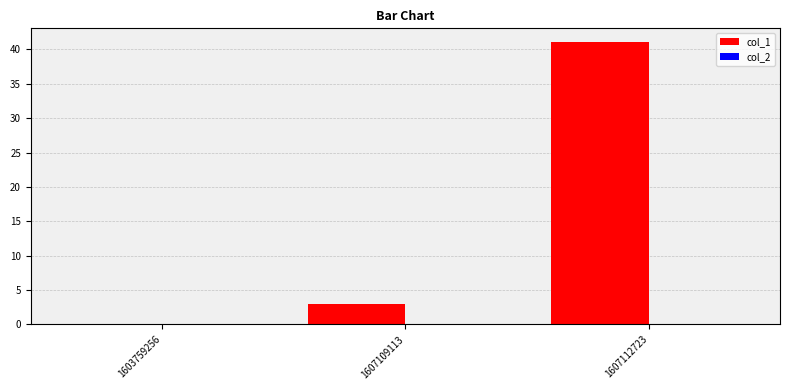

Read the value at 1607112723, to the nearest 5.

40